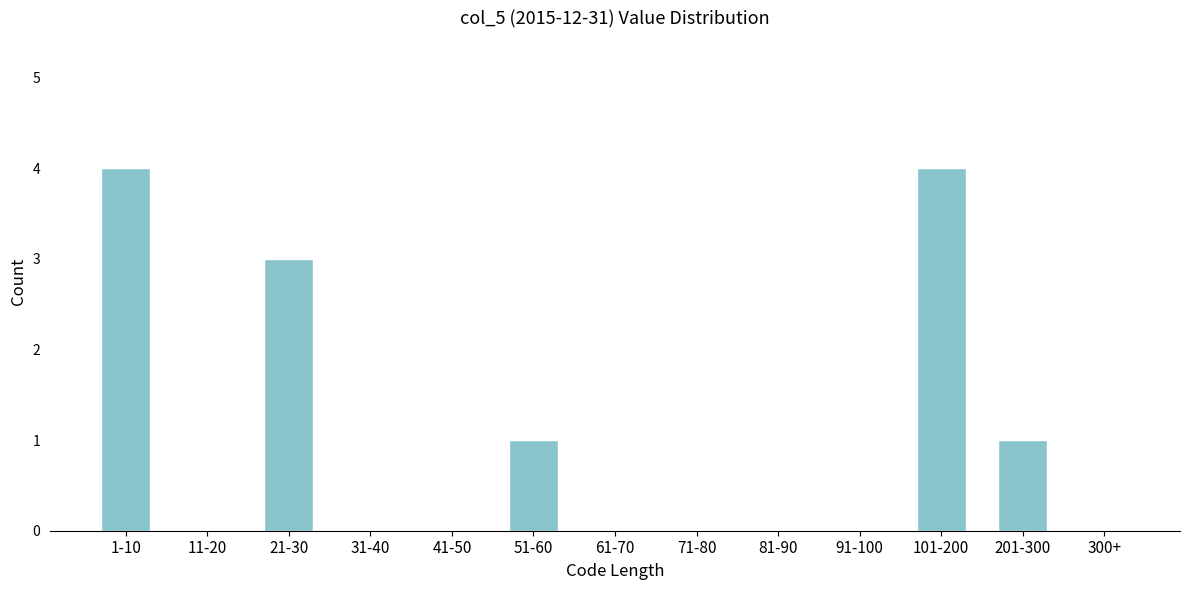

Reading right to left, list all the values displayed in this chart.

300+=0	201-300=1	101-200=4	91-100=0	81-90=0	71-80=0	61-70=0	51-60=1	41-50=0	31-40=0	21-30=3	11-20=0	1-10=4